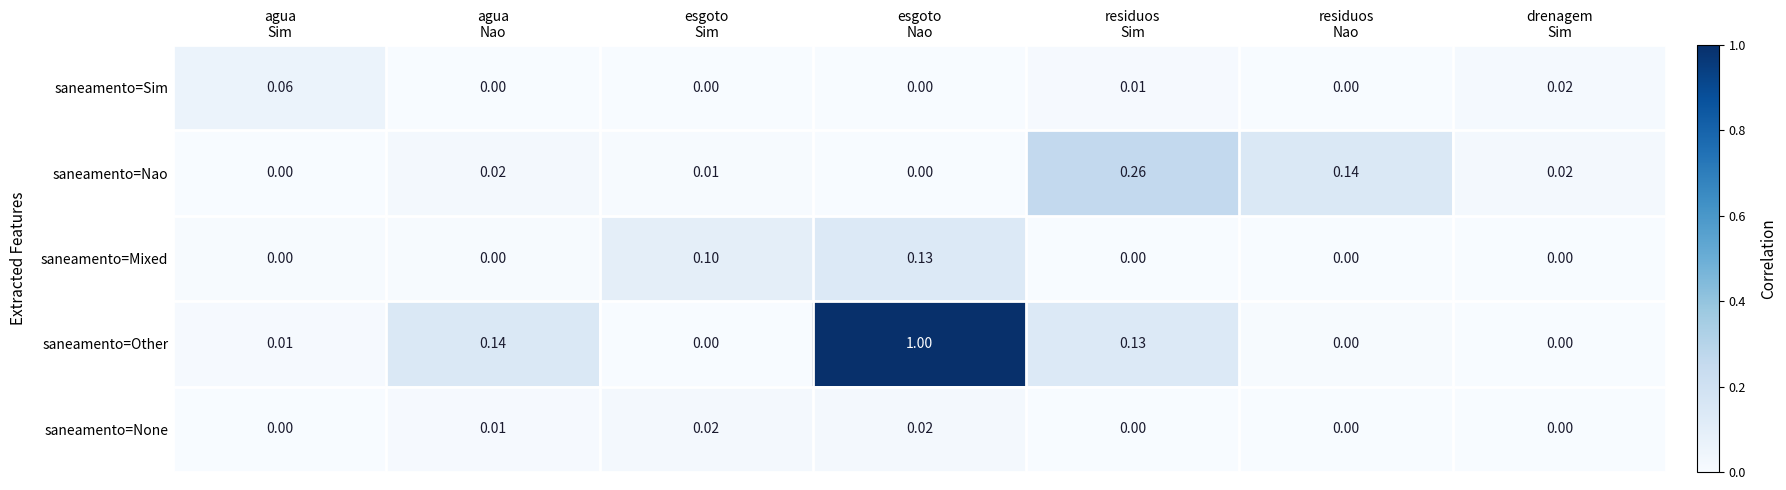

Which series has the widest spread of values?

saneamento=Other